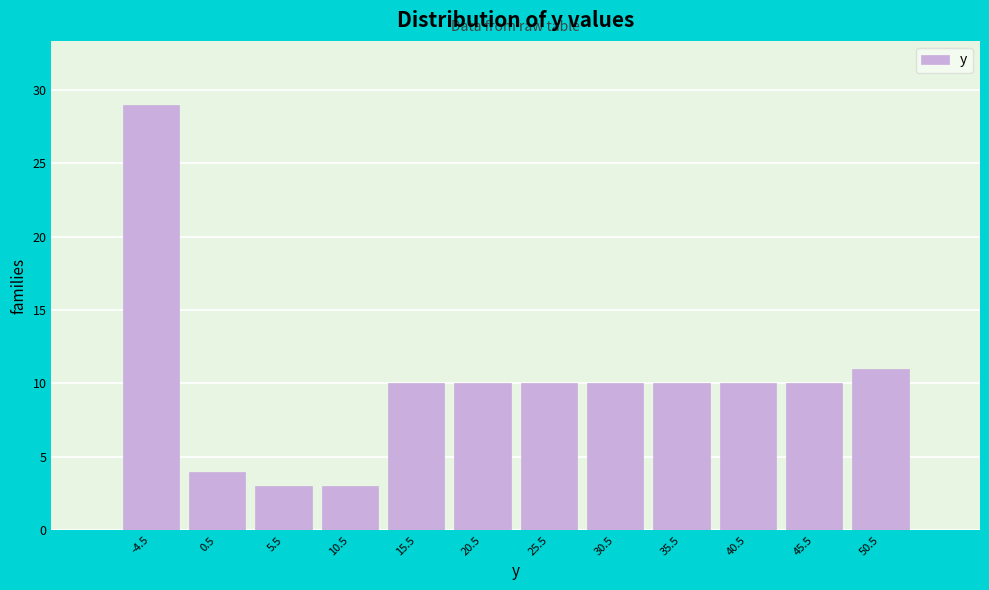

Reading left to right, list all the values displayed in this chart.

-4.5=29	0.5=4	5.5=3	10.5=3	15.5=10	20.5=10	25.5=10	30.5=10	35.5=10	40.5=10	45.5=10	50.5=11